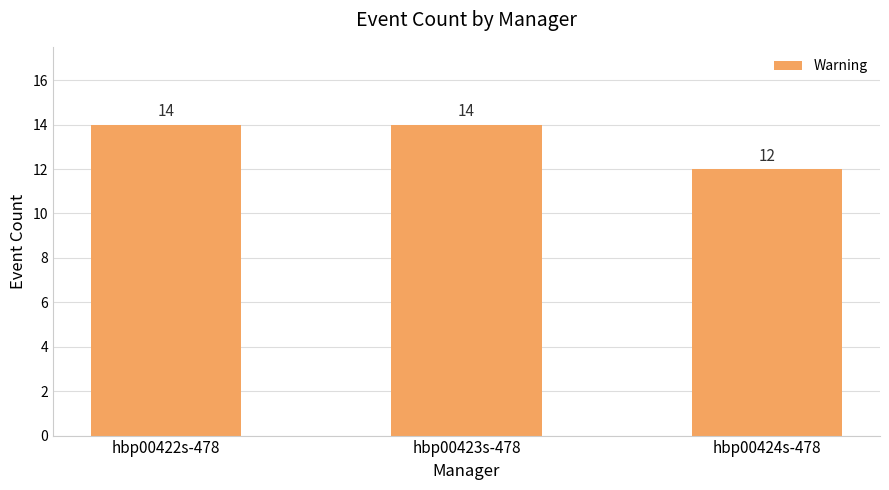

What is the approximate value at hbp00422s-478?

14